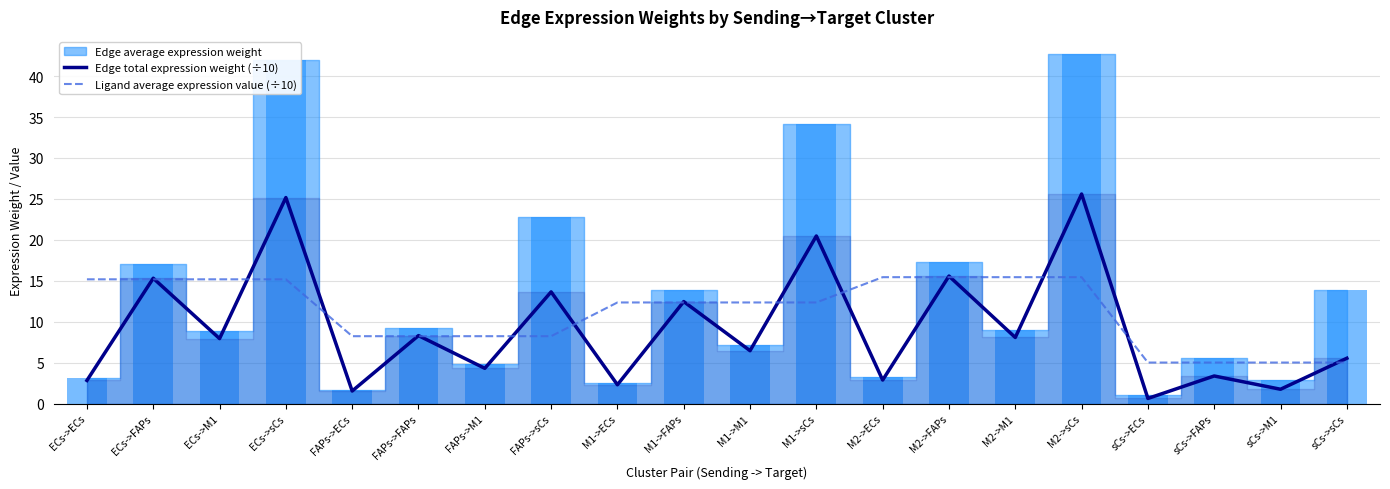

What is the minimum value for Ligand average expression value (÷10)?

5.0